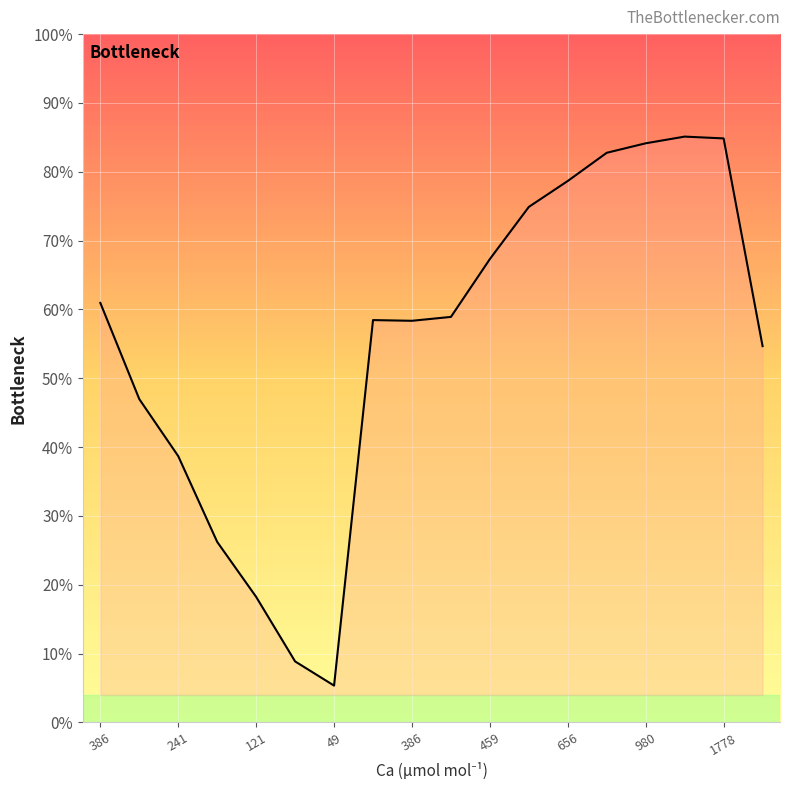

What is the difference between the maximum and minimum values?

79.8